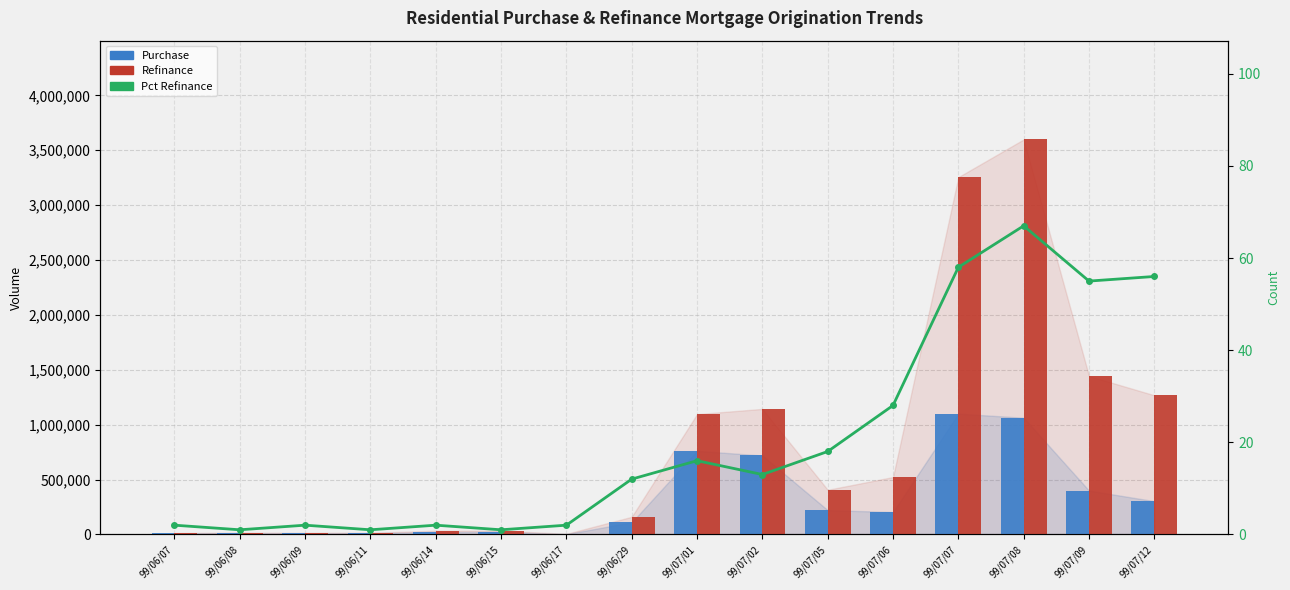

At 99/07/08, list the series in order from smallest to largest.

Pct Refinance, Purchase, Refinance